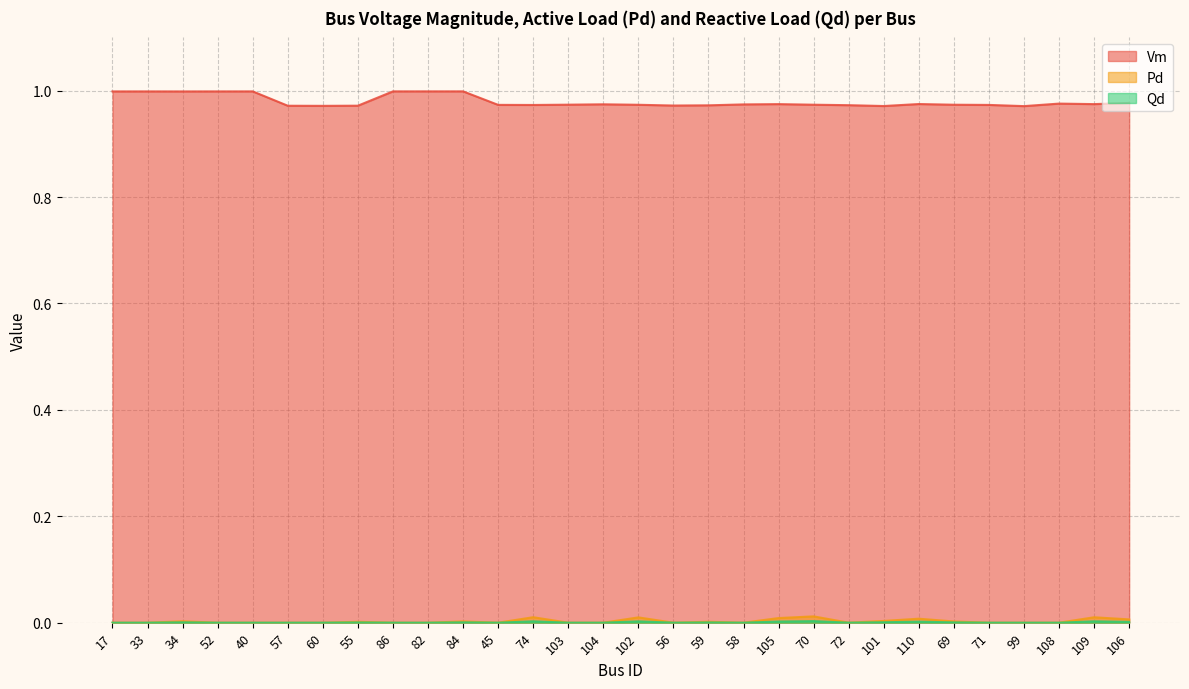

At which label is Pd closest to 0?

17